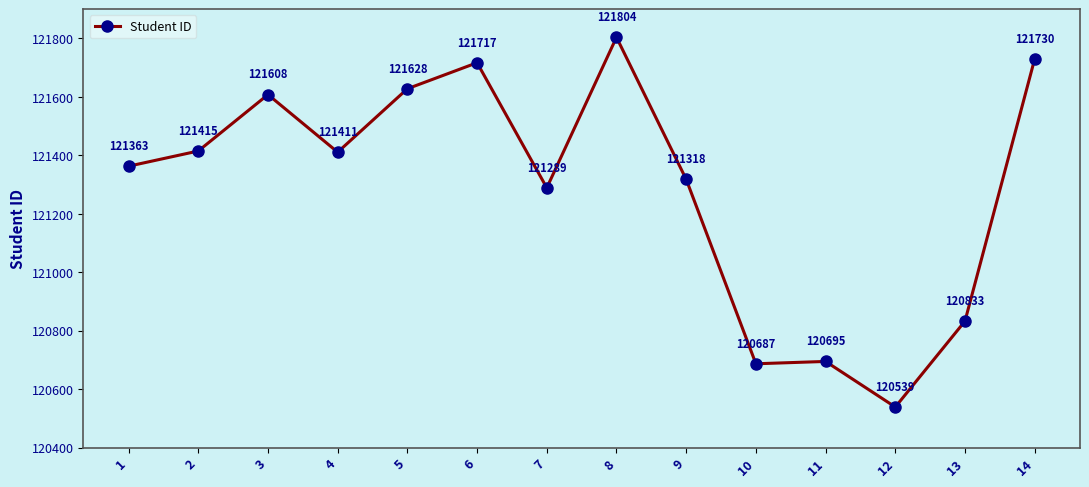

What is the difference between the second highest and minimum values?

1191